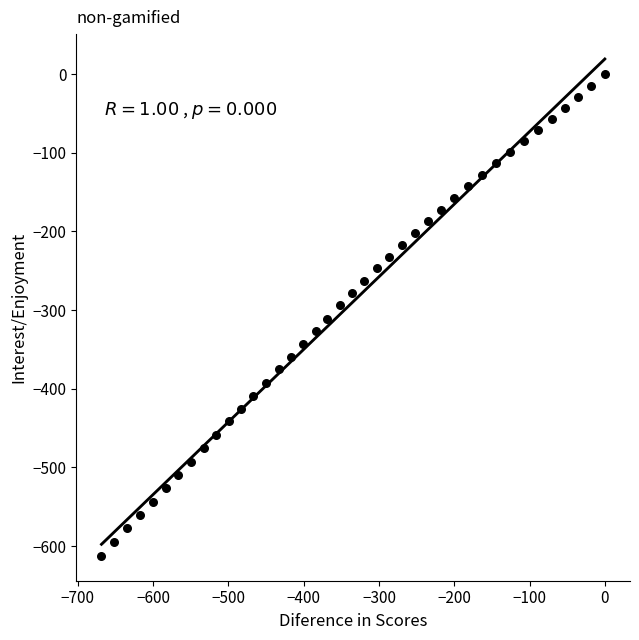

What is the range of X values (max minus min)?

668.6